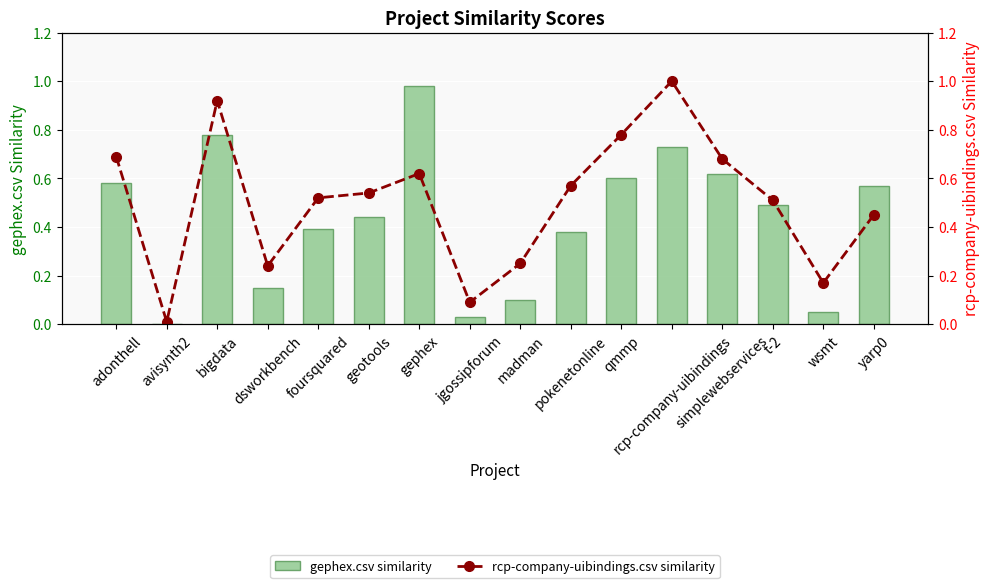

List the labels in order of rcp-company-uibindings.csv similarity value, smallest first.

avisynth2, jgossipforum, wsmt, dsworkbench, madman, yarp0, t-2, foursquared, geotools, pokenetonline, gephex, simplewebservices, adonthell, qmmp, bigdata, rcp-company-uibindings